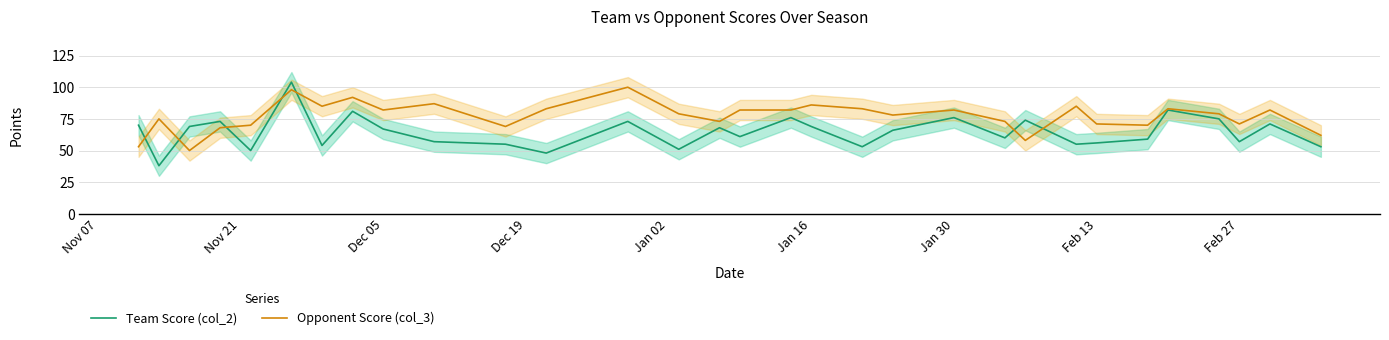

Which series has the widest spread of values?

Team Score (col_2)